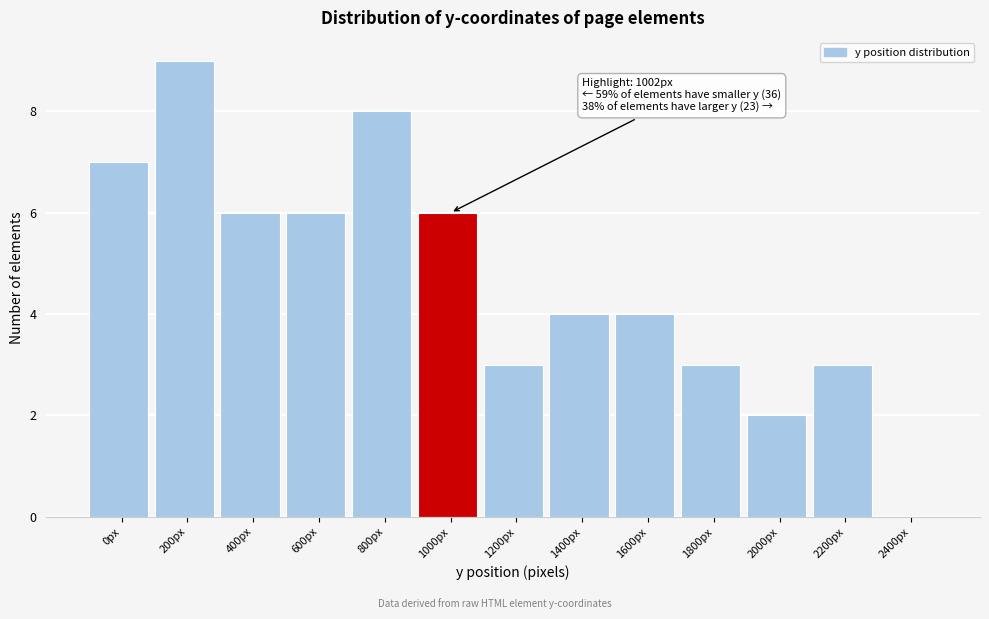

Reading right to left, transcribe all the data shown in this chart.

2400px=0	2200px=3	2000px=2	1800px=3	1600px=4	1400px=4	1200px=3	1000px=6	800px=8	600px=6	400px=6	200px=9	0px=7